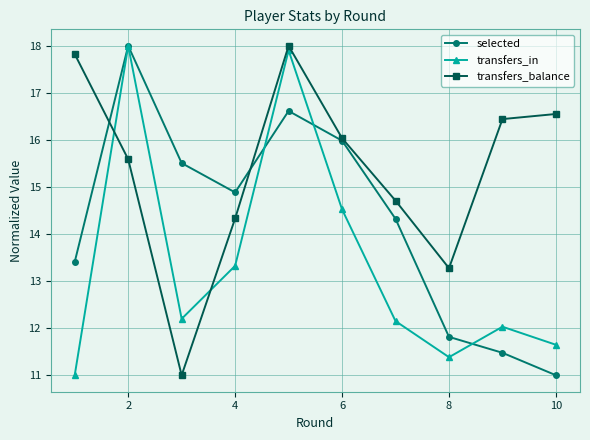

Which series has the largest total across all categories?

transfers_balance